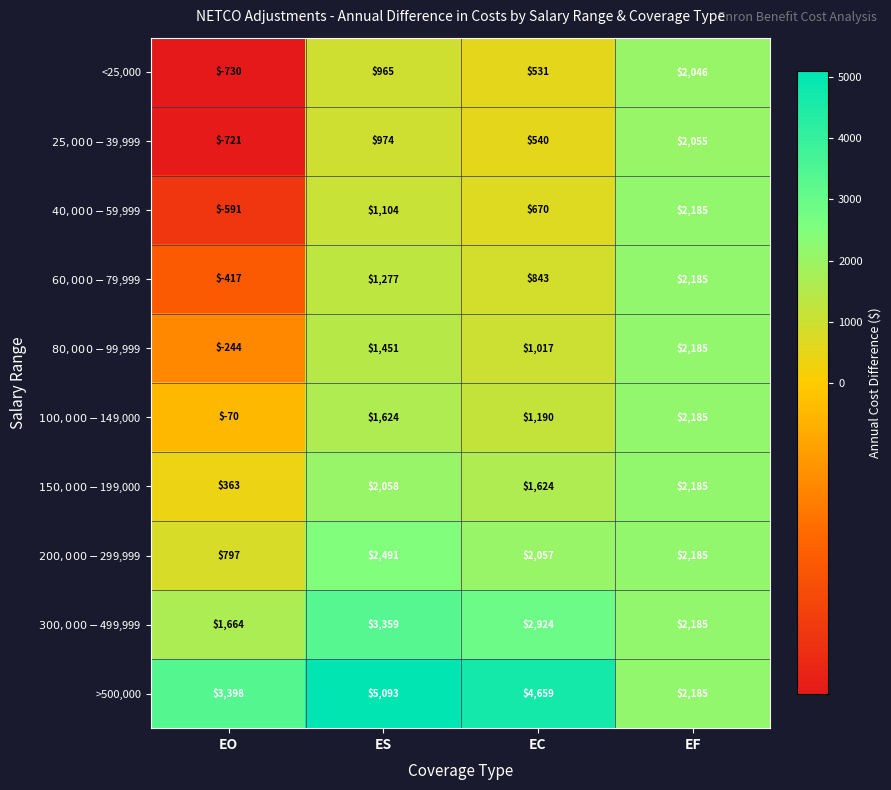

Between EC and EF, which series saw the biggest shift?

>500,000